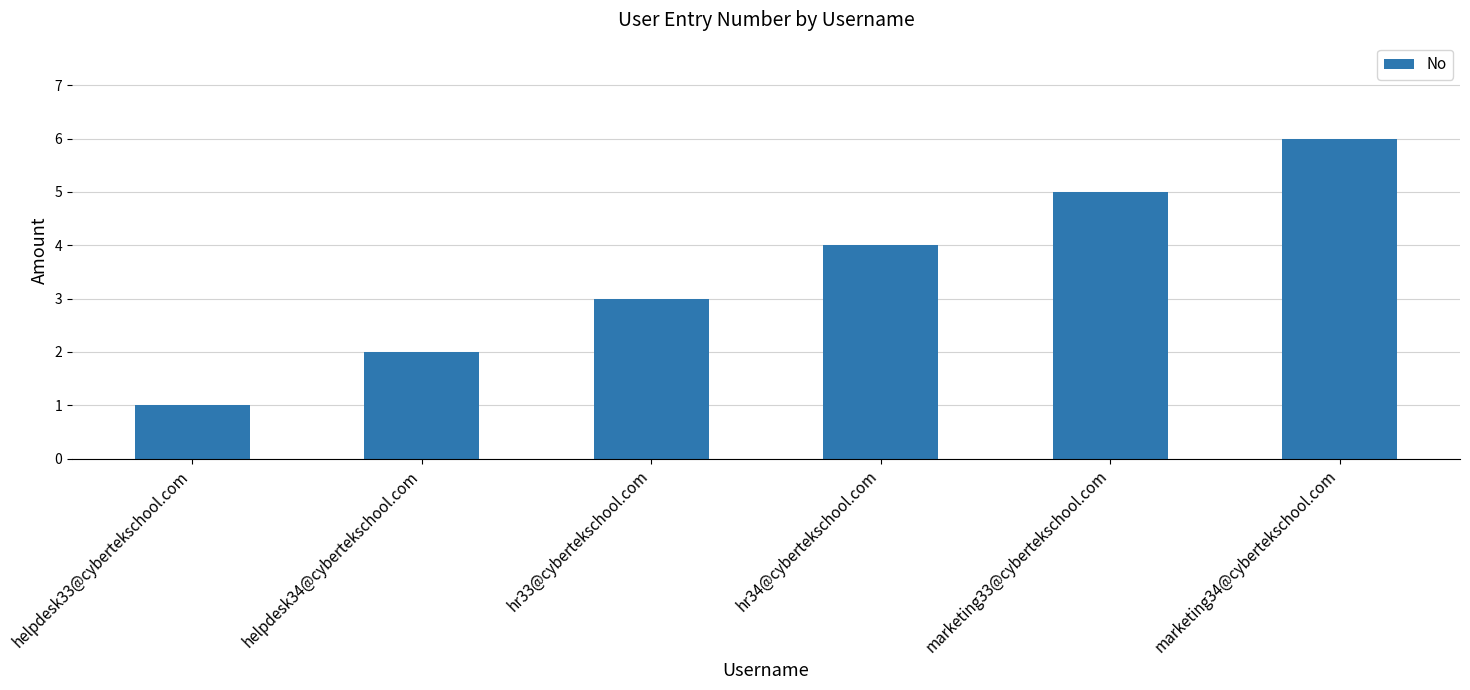

Rank the categories by value from lowest to highest.

helpdesk33@cybertekschool.com, helpdesk34@cybertekschool.com, hr33@cybertekschool.com, hr34@cybertekschool.com, marketing33@cybertekschool.com, marketing34@cybertekschool.com